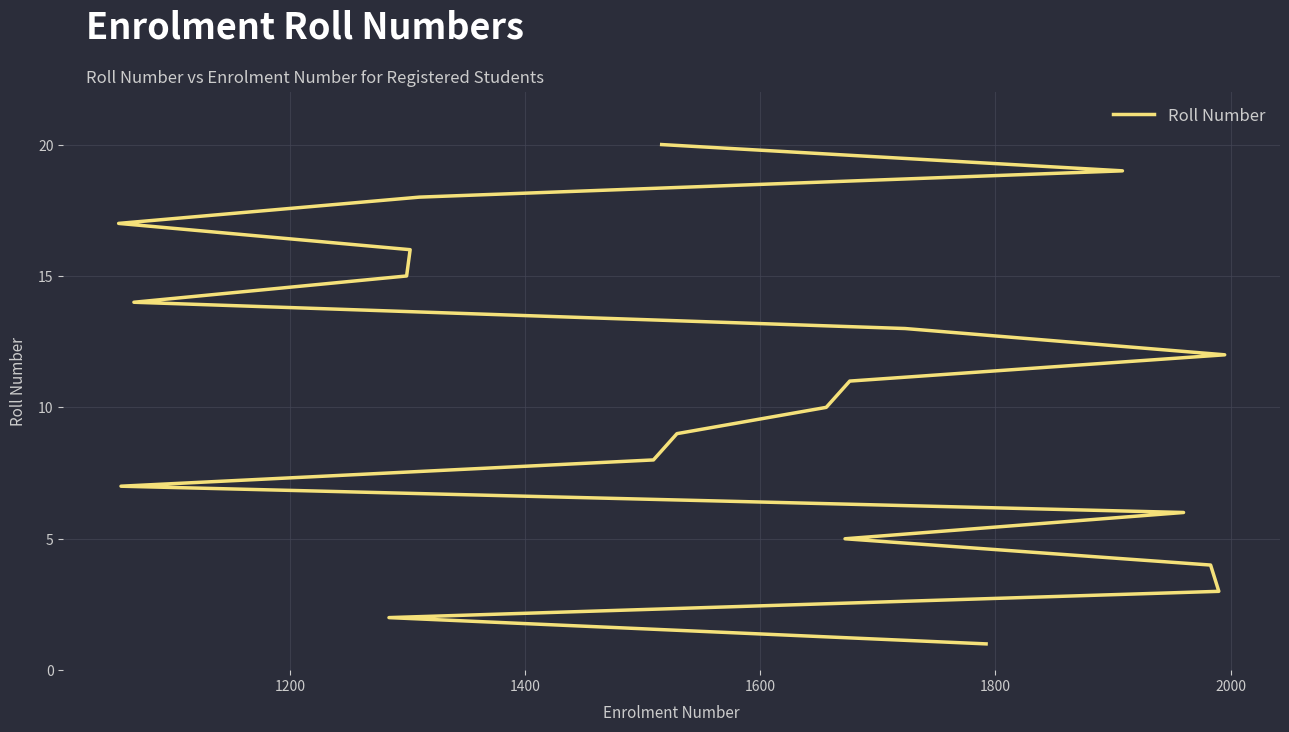

Count the number of categories in the chart.

20